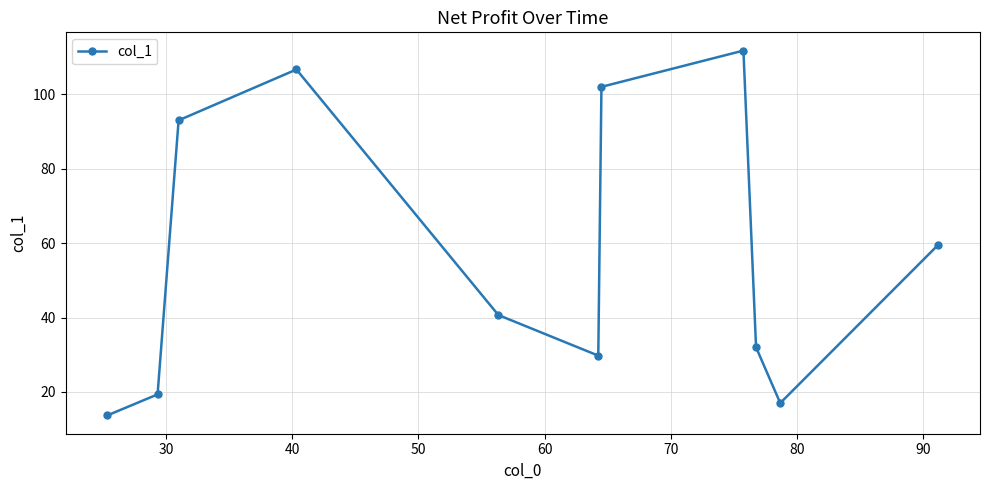

Reading left to right, transcribe all the data shown in this chart.

13.7	19.3	93.0	106.7	40.7	29.8	102.0	111.8	32.0	17.0	59.6